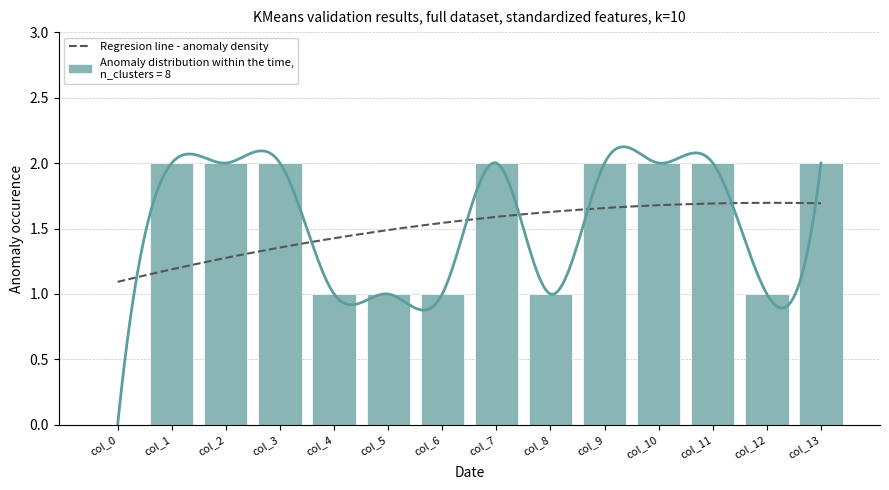

How many values are above zero?

13